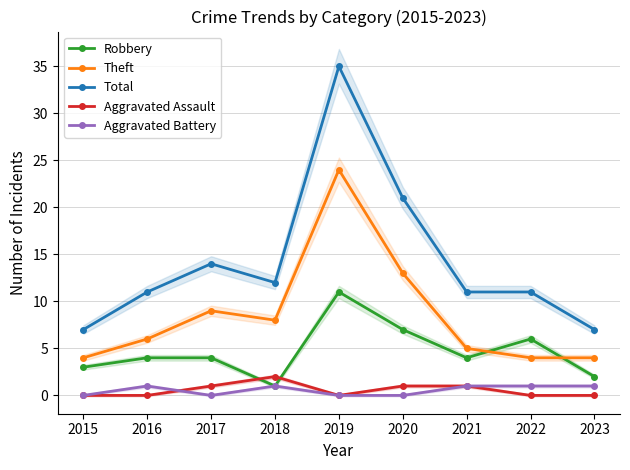

What is the average value of the Aggravated Battery series?

1